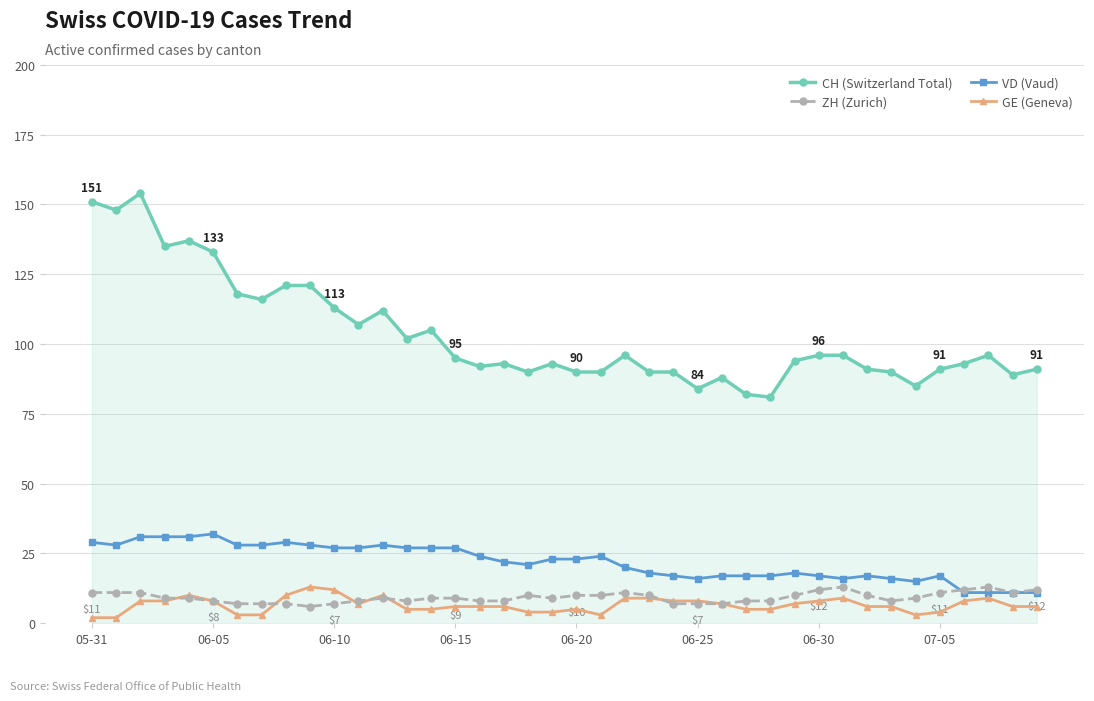

Which series has the largest total across all categories?

CH (Switzerland Total)